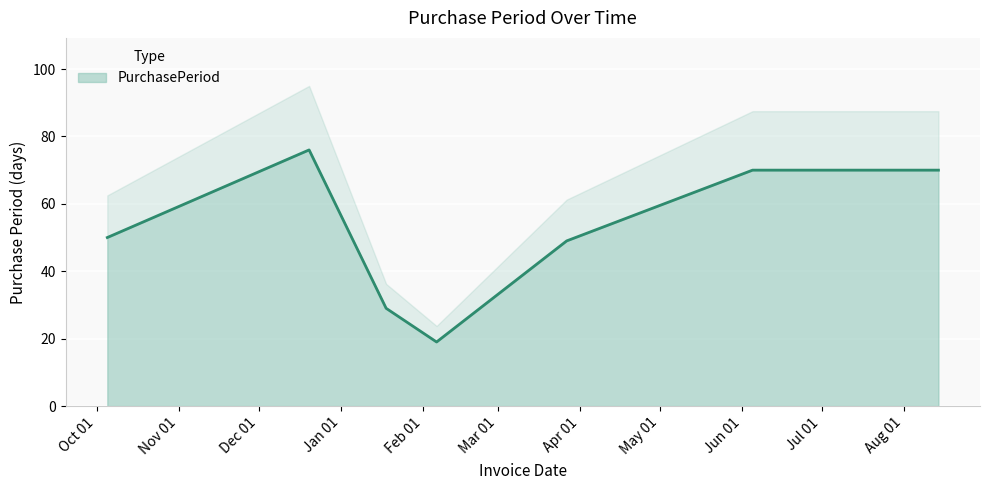

True or false: the data has more than 1 interior local peaks.

False